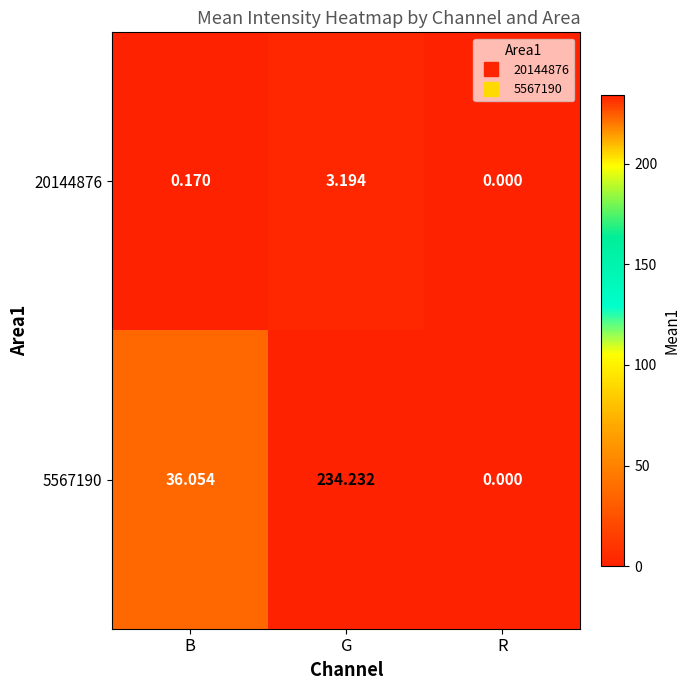

Which category has the highest value in the 5567190 series?

G